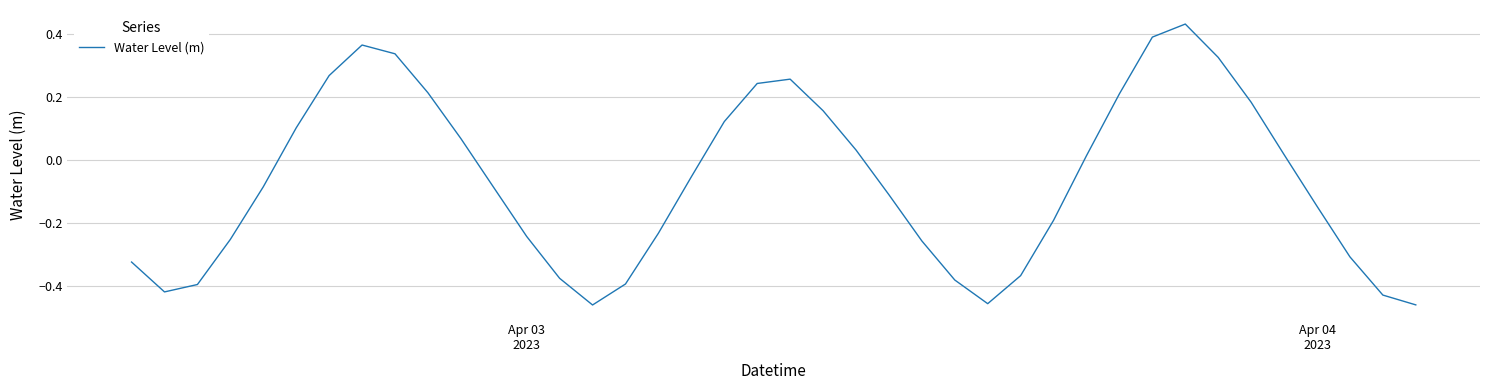

What is the difference between the maximum and minimum values?

0.9